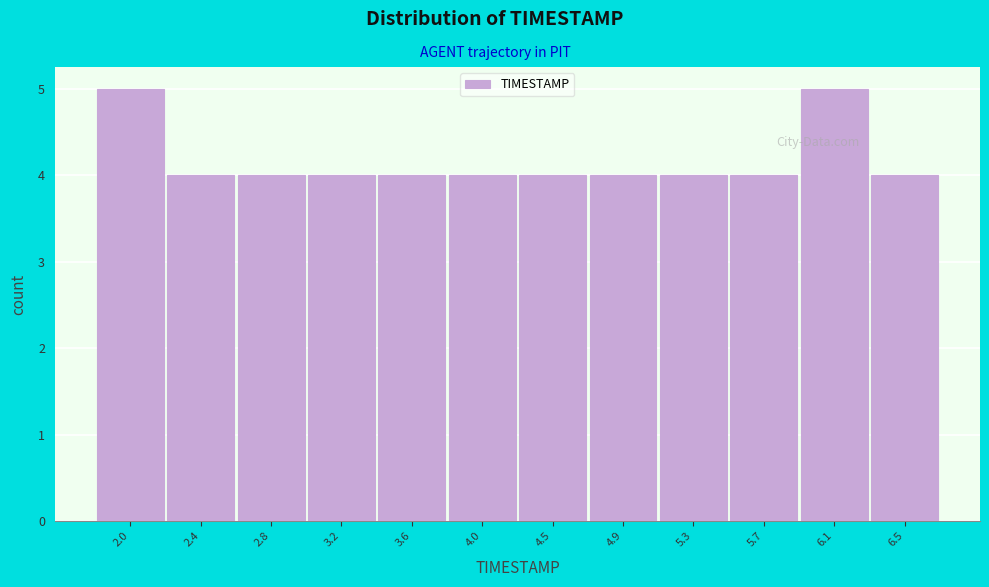

Reading left to right, list all the values displayed in this chart.

2.0=5	2.4=4	2.8=4	3.2=4	3.6=4	4.0=4	4.5=4	4.9=4	5.3=4	5.7=4	6.1=5	6.5=4